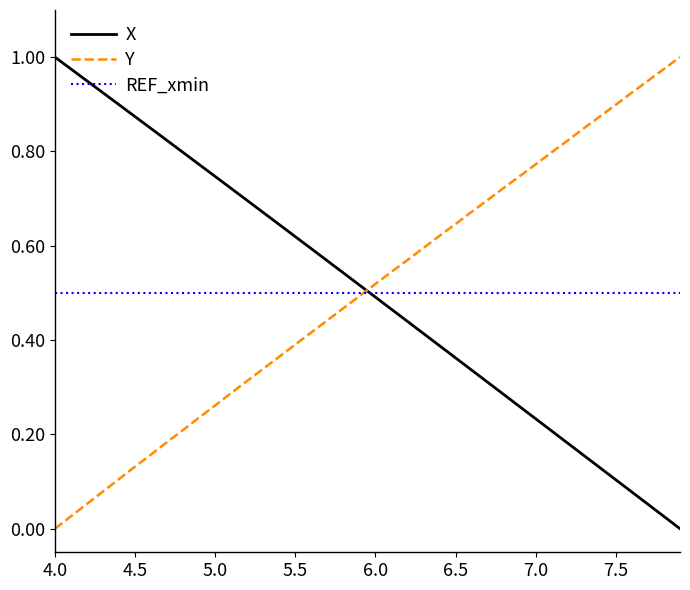

How many times do X and Y cross each other?

1